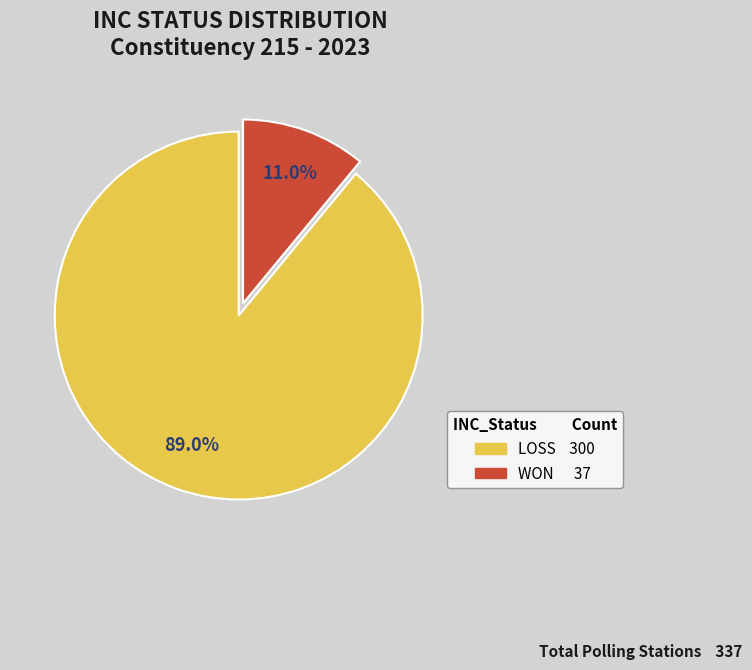

How much of the chart is everything except WON?

89.0%